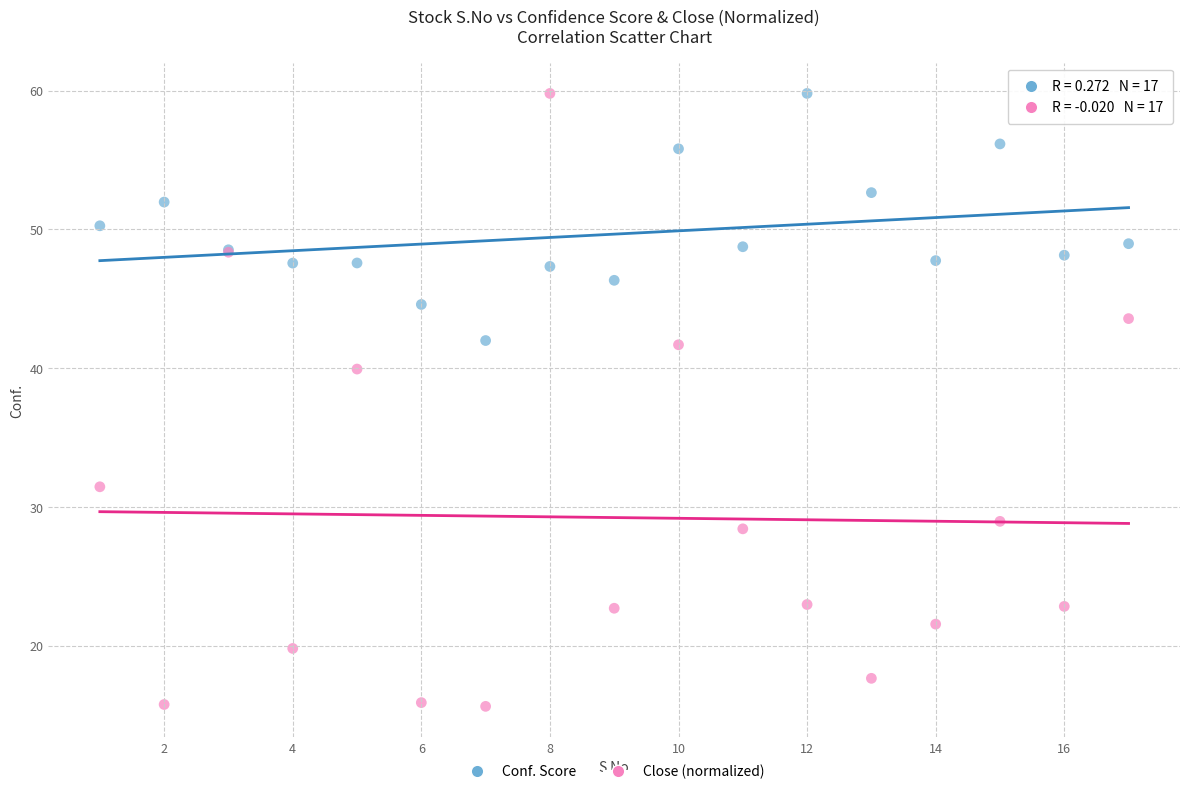

Which series contains the lowest Y value?

Close (normalized)